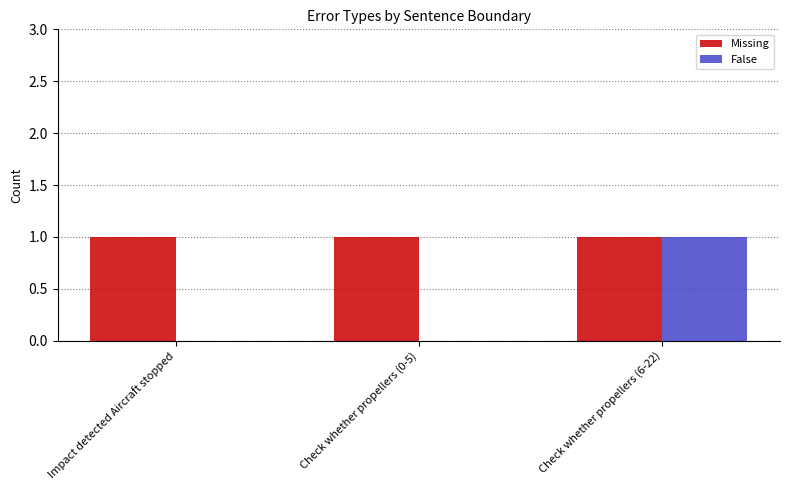

At which category is the sum across all series the highest?

Check whether propellers (6-22)